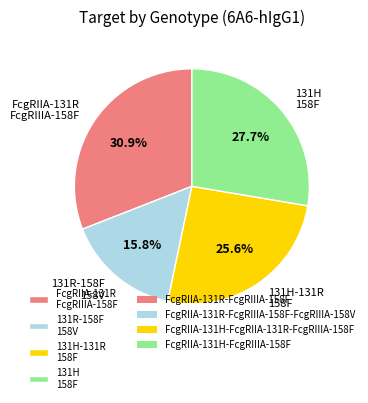

Which slice is the largest?

FcgRIIA-131R FcgRIIIA-158F